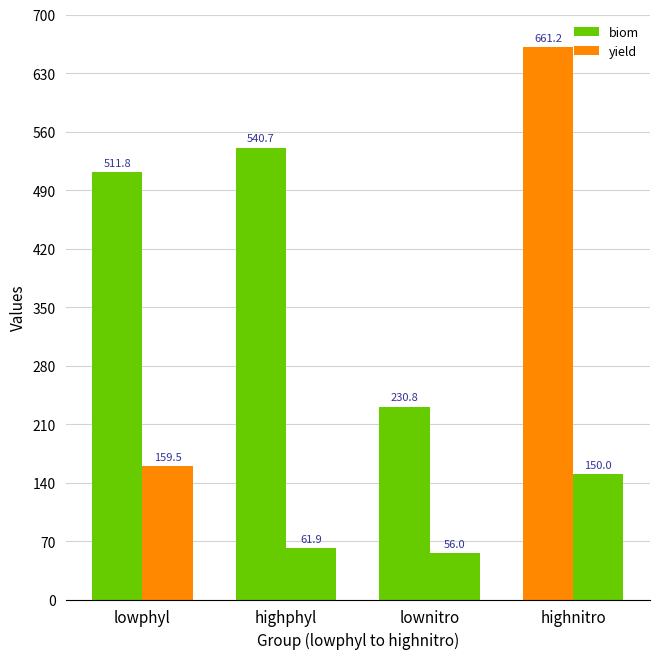

Which category has the lowest value across all series?

lownitro